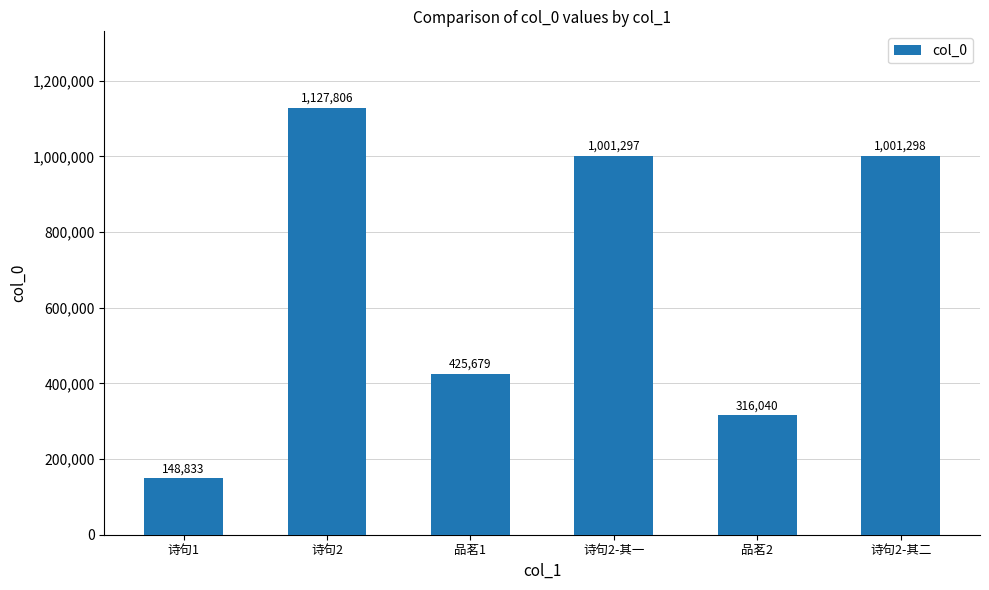

Reading left to right, list all the values displayed in this chart.

诗句1=148833	诗句2=1127806	品茗1=425679	诗句2-其一=1001297	品茗2=316040	诗句2-其二=1001298